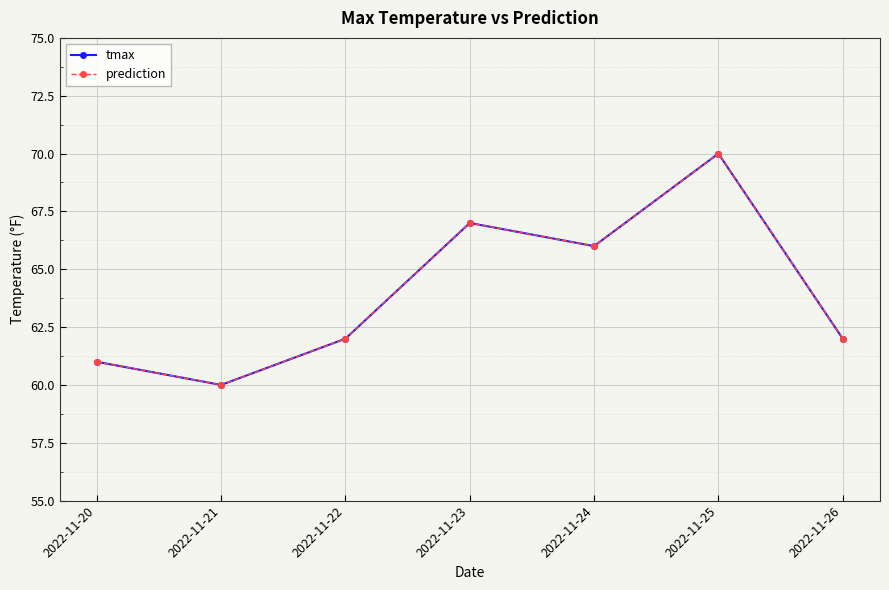

Does the chart have visible grid lines?

Yes